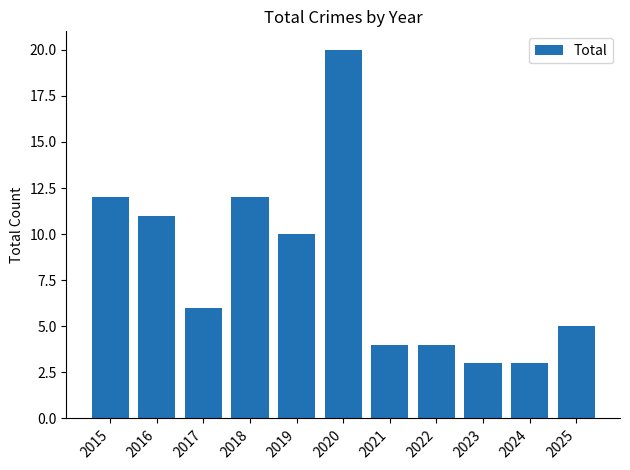

What is the ratio of the value at 2020 to the value at 2023?

6.7